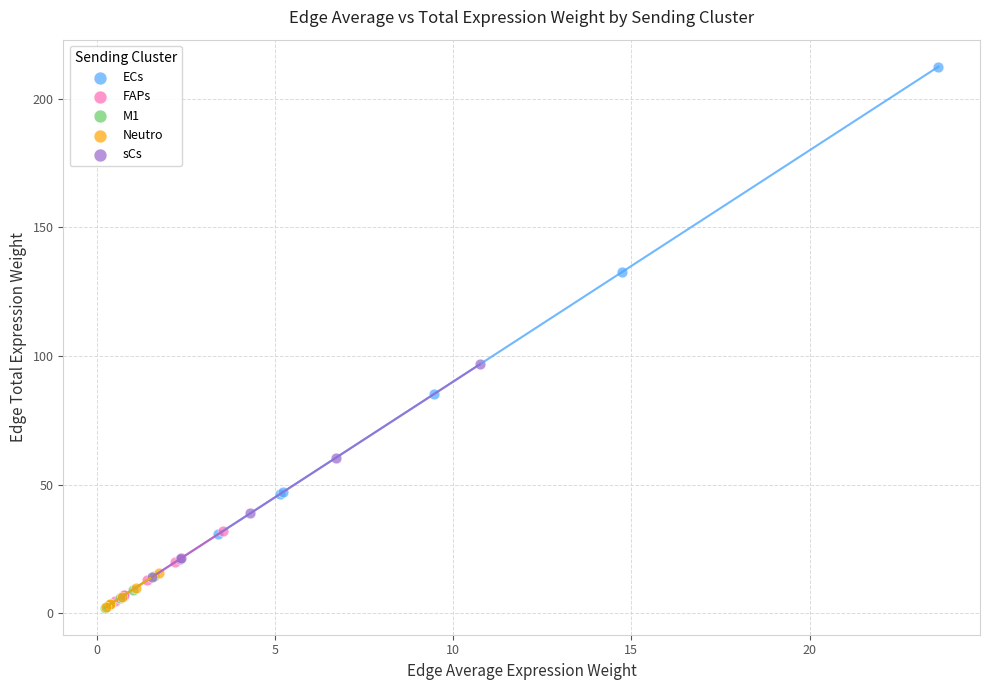

Which series contains the highest Y value?

ECs